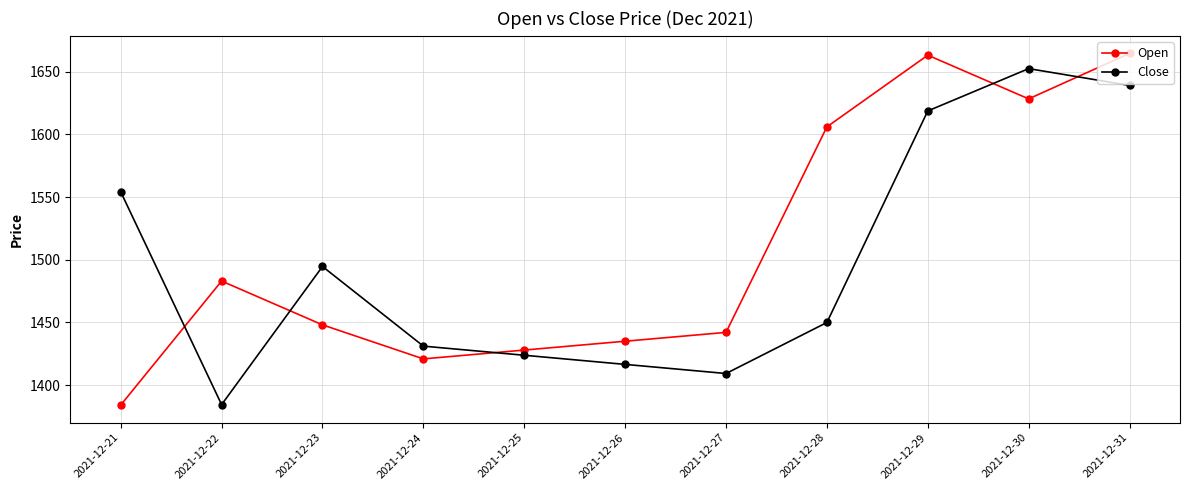

How many series are shown in this chart?

2